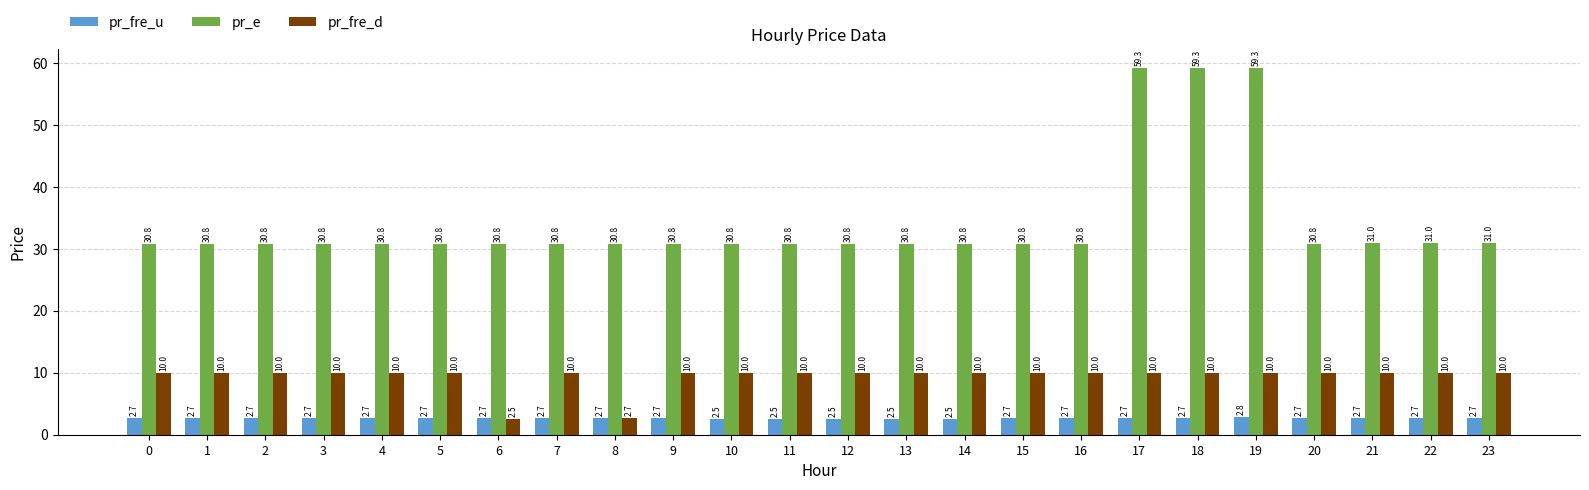

Reading left to right, list all the values displayed in this chart.

pr_fre_u: 2.7	2.7	2.7	2.7	2.7	2.7	2.7	2.7	2.7	2.7	2.5	2.5	2.5	2.5	2.5	2.7	2.7	2.7	2.7	2.8	2.7	2.7	2.7	2.7
pr_e: 30.8	30.8	30.8	30.8	30.8	30.8	30.8	30.8	30.8	30.8	30.8	30.8	30.8	30.8	30.8	30.8	30.8	59.3	59.3	59.3	30.8	31.0	31.0	31.0
pr_fre_d: 10.0	10.0	10.0	10.0	10.0	10.0	2.5	10.0	2.7	10.0	10.0	10.0	10.0	10.0	10.0	10.0	10.0	10.0	10.0	10.0	10.0	10.0	10.0	10.0